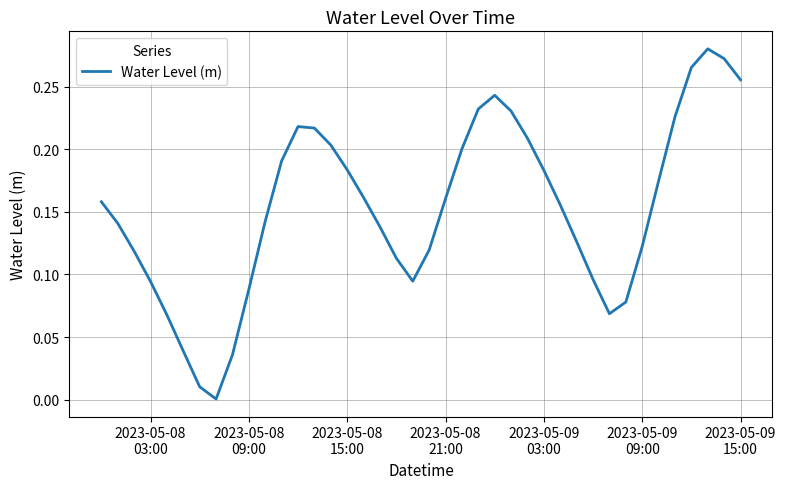

What is the value of the 32nd point from the left?

0.1